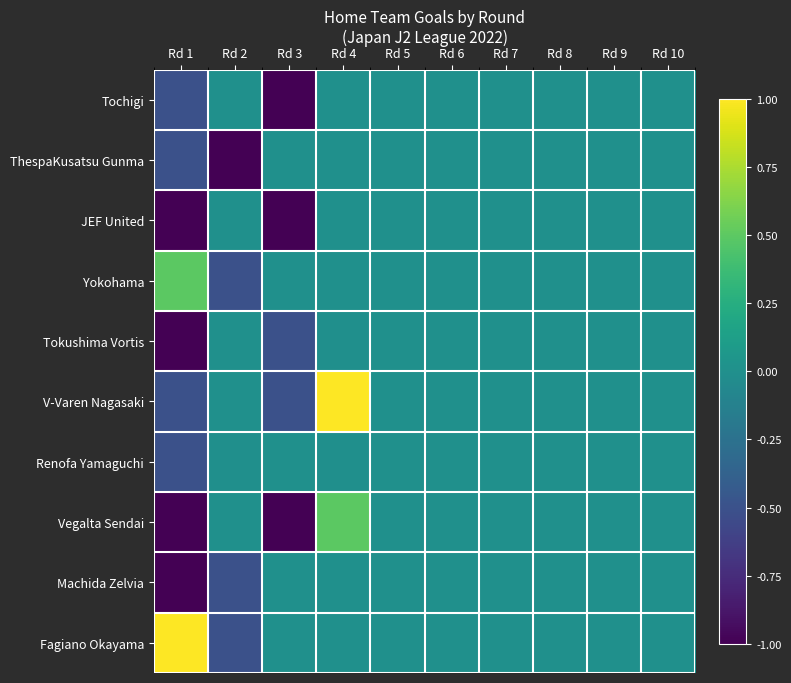

Reading right to left, list all the values displayed in this chart.

Tochigi: Rd 10=0.0	Rd 9=0.0	Rd 8=0.0	Rd 7=0.0	Rd 6=0.0	Rd 5=0.0	Rd 4=0.0	Rd 3=-1.0	Rd 2=0.0	Rd 1=-0.5
ThespaKusatsu Gunma: Rd 10=0.0	Rd 9=0.0	Rd 8=0.0	Rd 7=0.0	Rd 6=0.0	Rd 5=0.0	Rd 4=0.0	Rd 3=0.0	Rd 2=-1.0	Rd 1=-0.5
JEF United: Rd 10=0.0	Rd 9=0.0	Rd 8=0.0	Rd 7=0.0	Rd 6=0.0	Rd 5=0.0	Rd 4=0.0	Rd 3=-1.0	Rd 2=0.0	Rd 1=-1.0
Yokohama: Rd 10=0.0	Rd 9=0.0	Rd 8=0.0	Rd 7=0.0	Rd 6=0.0	Rd 5=0.0	Rd 4=0.0	Rd 3=0.0	Rd 2=-0.5	Rd 1=0.5
Tokushima Vortis: Rd 10=0.0	Rd 9=0.0	Rd 8=0.0	Rd 7=0.0	Rd 6=0.0	Rd 5=0.0	Rd 4=-0.0	Rd 3=-0.5	Rd 2=0.0	Rd 1=-1.0
V-Varen Nagasaki: Rd 10=0.0	Rd 9=0.0	Rd 8=0.0	Rd 7=0.0	Rd 6=0.0	Rd 5=0.0	Rd 4=1.0	Rd 3=-0.5	Rd 2=0.0	Rd 1=-0.5
Renofa Yamaguchi: Rd 10=0.0	Rd 9=0.0	Rd 8=0.0	Rd 7=0.0	Rd 6=0.0	Rd 5=0.0	Rd 4=-0.0	Rd 3=0.0	Rd 2=-0.0	Rd 1=-0.5
Vegalta Sendai: Rd 10=0.0	Rd 9=0.0	Rd 8=0.0	Rd 7=0.0	Rd 6=0.0	Rd 5=0.0	Rd 4=0.5	Rd 3=-1.0	Rd 2=0.0	Rd 1=-1.0
Machida Zelvia: Rd 10=0.0	Rd 9=0.0	Rd 8=0.0	Rd 7=0.0	Rd 6=0.0	Rd 5=0.0	Rd 4=0.0	Rd 3=0.0	Rd 2=-0.5	Rd 1=-1.0
Fagiano Okayama: Rd 10=0.0	Rd 9=0.0	Rd 8=0.0	Rd 7=0.0	Rd 6=0.0	Rd 5=0.0	Rd 4=0.0	Rd 3=0.0	Rd 2=-0.5	Rd 1=1.0